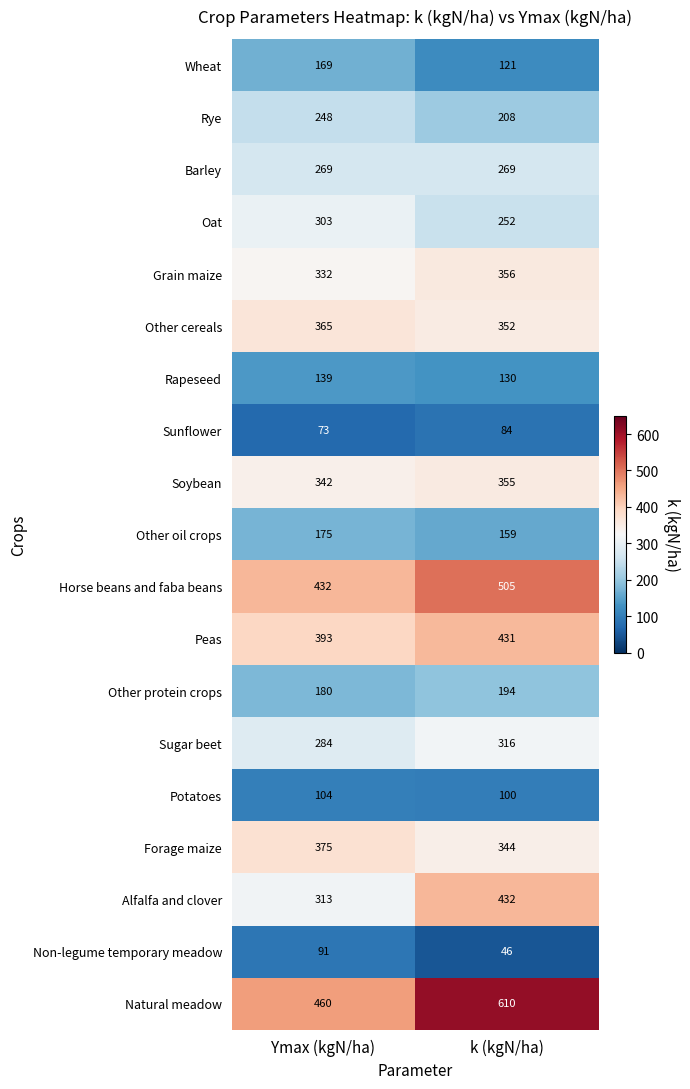

Rank the series at Ymax (kgN/ha) from lowest to highest value.

Sunflower, Non-legume temporary meadow, Potatoes, Rapeseed, Wheat, Other oil crops, Other protein crops, Rye, Barley, Sugar beet, Oat, Alfalfa and clover, Grain maize, Soybean, Other cereals, Forage maize, Peas, Horse beans and faba beans, Natural meadow